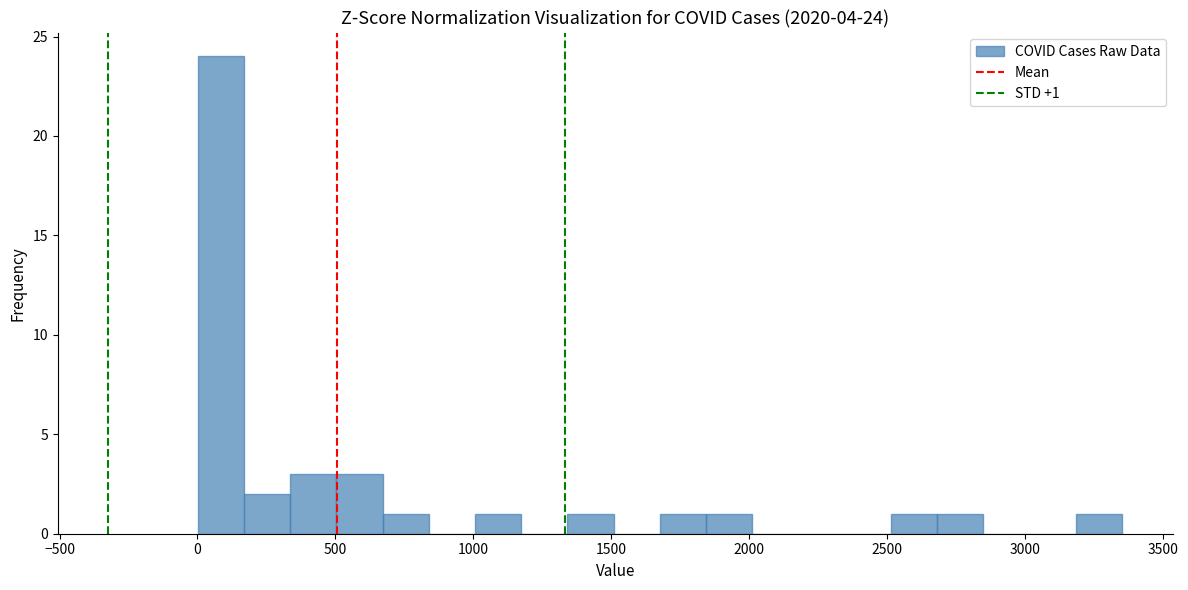

Around what value on the x-axis is the tallest bar? Give the approximate position of its centre, as read against the axis.

100